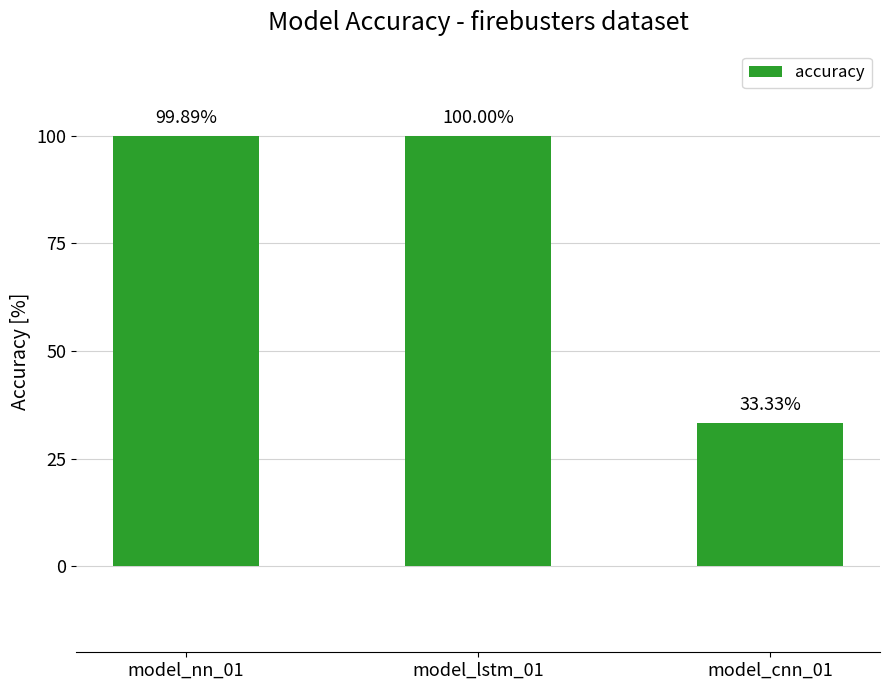

List the labels in order of value, smallest first.

model_cnn_01, model_nn_01, model_lstm_01